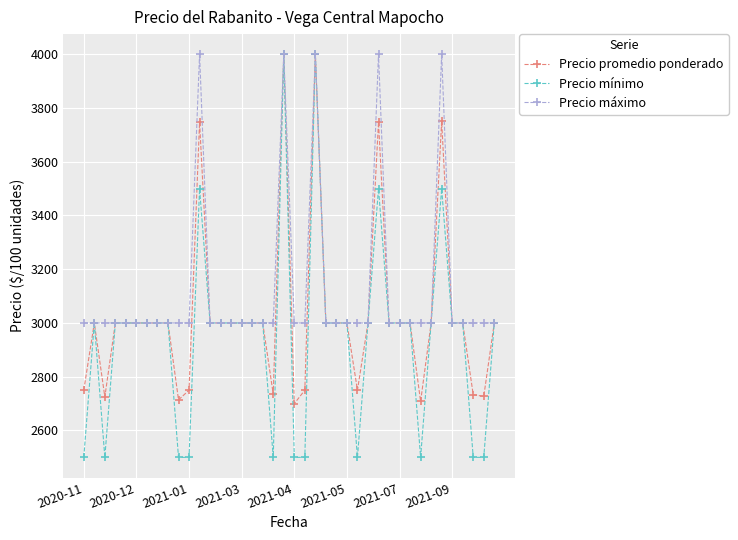

In Precio máximo, how many points are higher than both neighbors (excluding endpoints)?

5